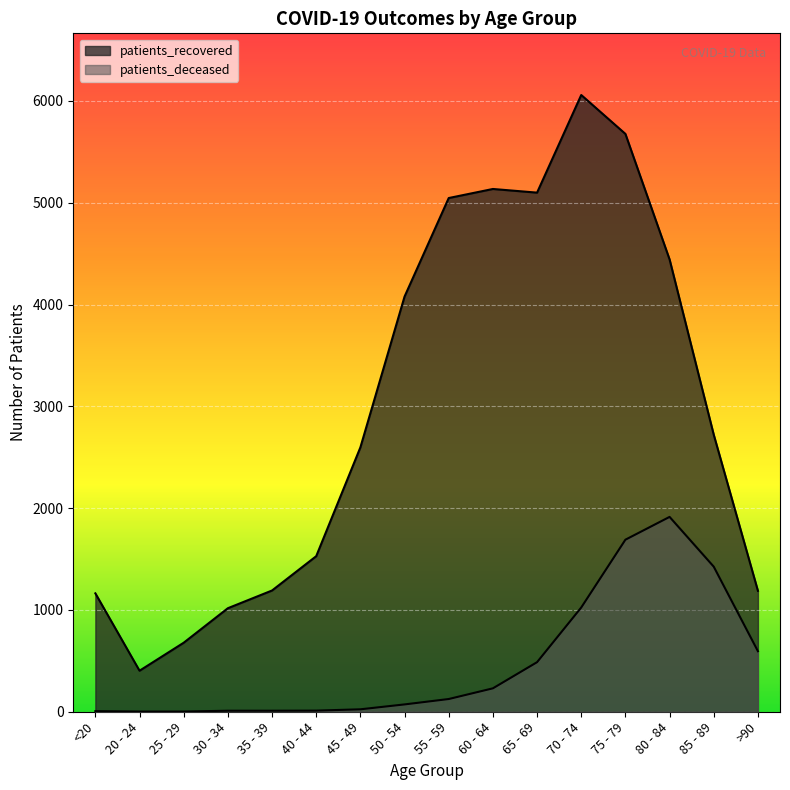

Reading left to right, extract all data points from this chart.

patients_deceased: <20=6	20 - 24=2	25 - 29=2	30 - 34=10	35 - 39=10	40 - 44=11	45 - 49=24	50 - 54=72	55 - 59=125	60 - 64=230	65 - 69=487	70 - 74=1024	75 - 79=1690	80 - 84=1914	85 - 89=1425	>90=595
patients_recovered: <20=1163	20 - 24=403	25 - 29=678	30 - 34=1017	35 - 39=1191	40 - 44=1528	45 - 49=2597	50 - 54=4078	55 - 59=5046	60 - 64=5135	65 - 69=5099	70 - 74=6058	75 - 79=5676	80 - 84=4443	85 - 89=2721	>90=1188